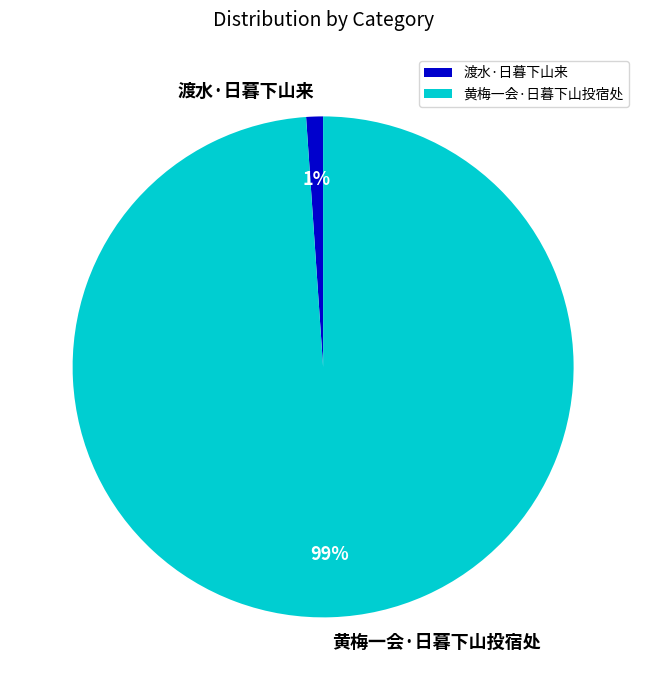

Do 渡水·日暮下山来 and 黄梅一会·日暮下山投宿处 together represent more than half of the pie?

Yes